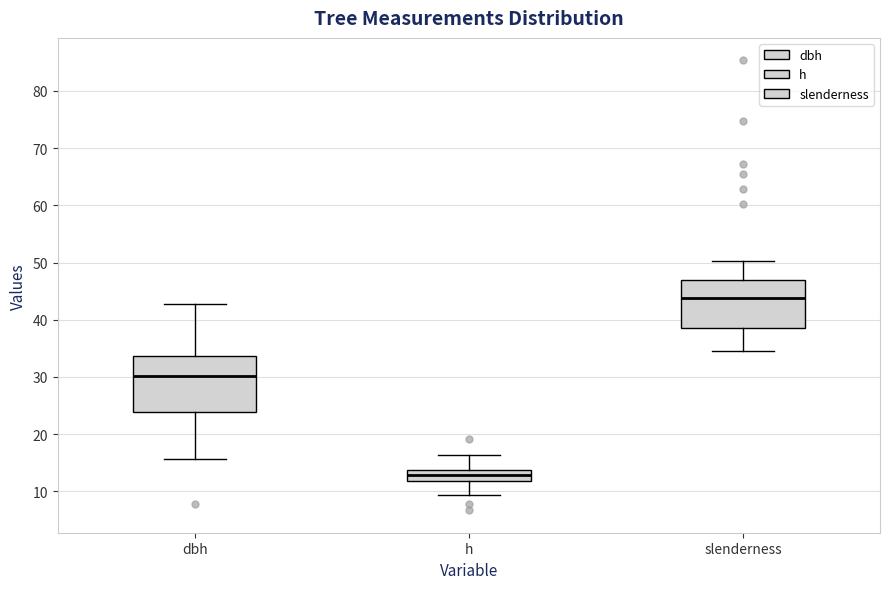

Which box has the highest median line?

slenderness